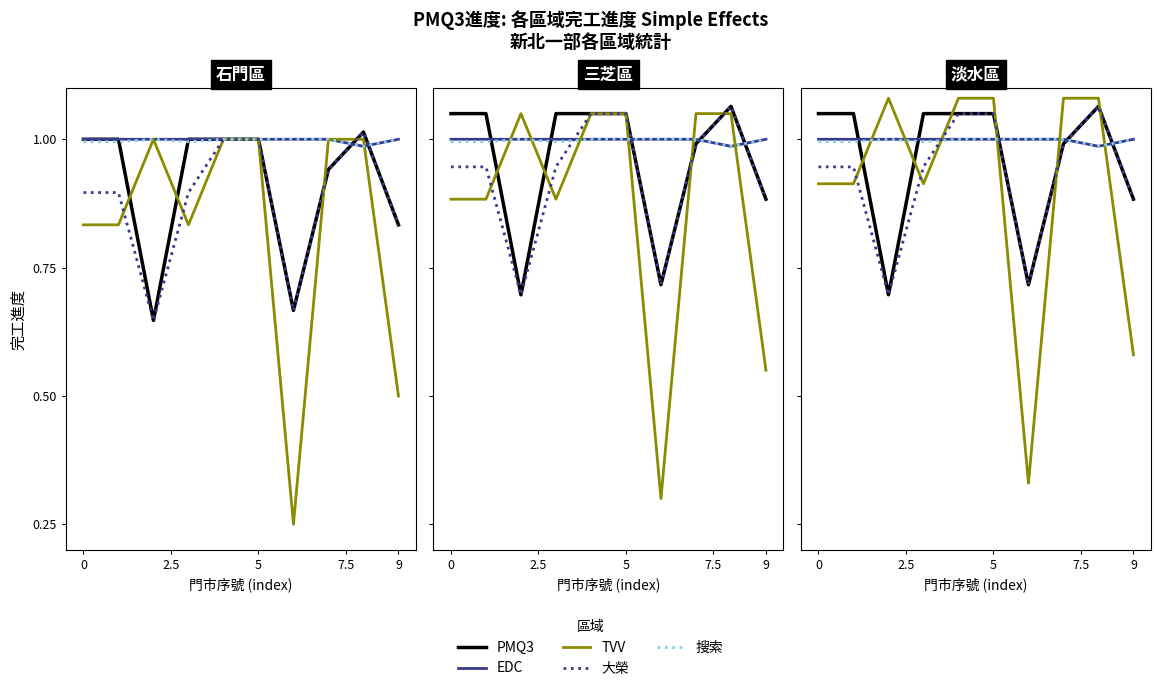

Which series ends up on top after the final intersection of PMQ3 and EDC?

EDC